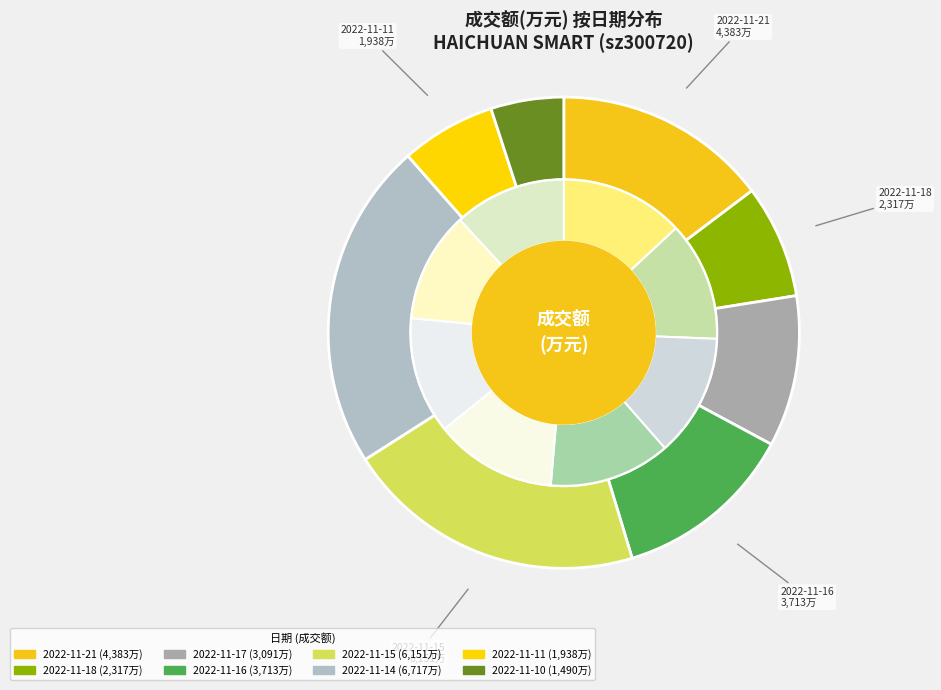

To the nearest percent, what is the difference between the 2022-11-17 and 2022-11-11 slice percentages?

4%